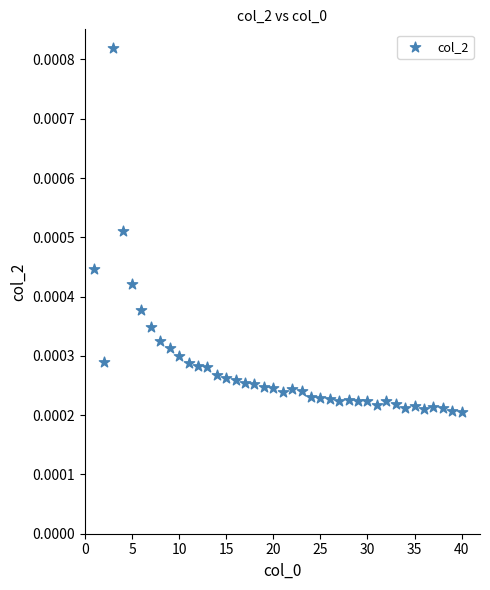

What is the range of X values (max minus min)?

39.0